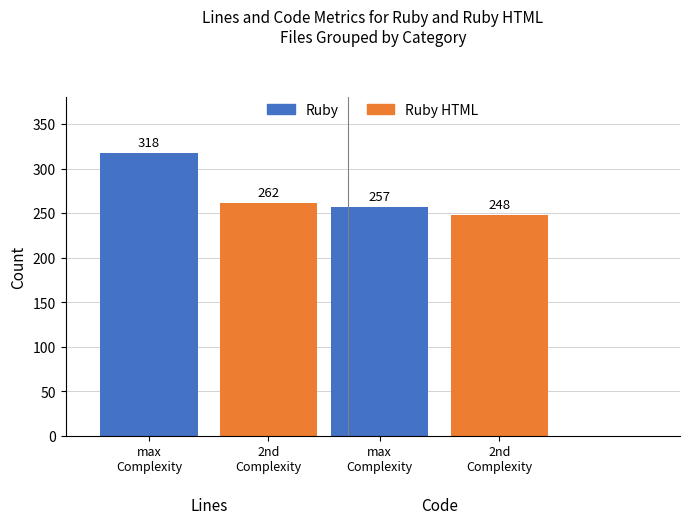

At which category is the sum across all series the highest?

Lines_Ruby